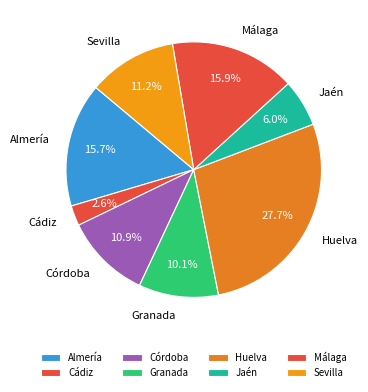

The Sevilla slice represents 11% of the pie. True or false?

True